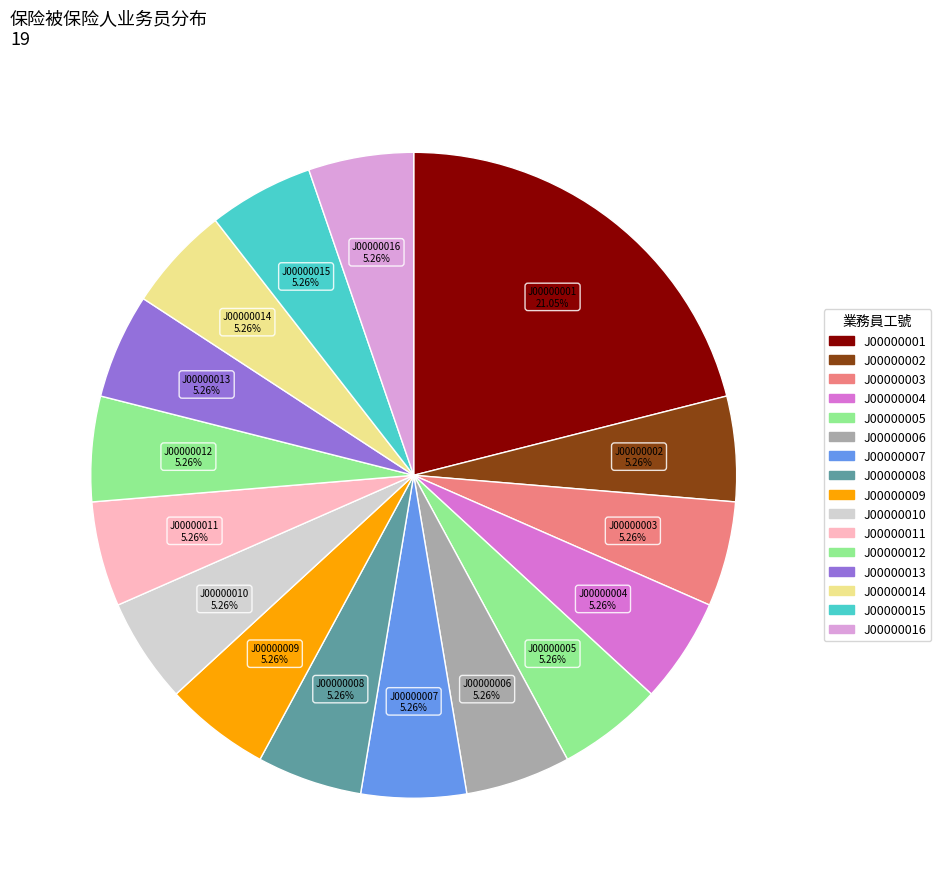

Does J00000008 account for over 50% of the chart?

No